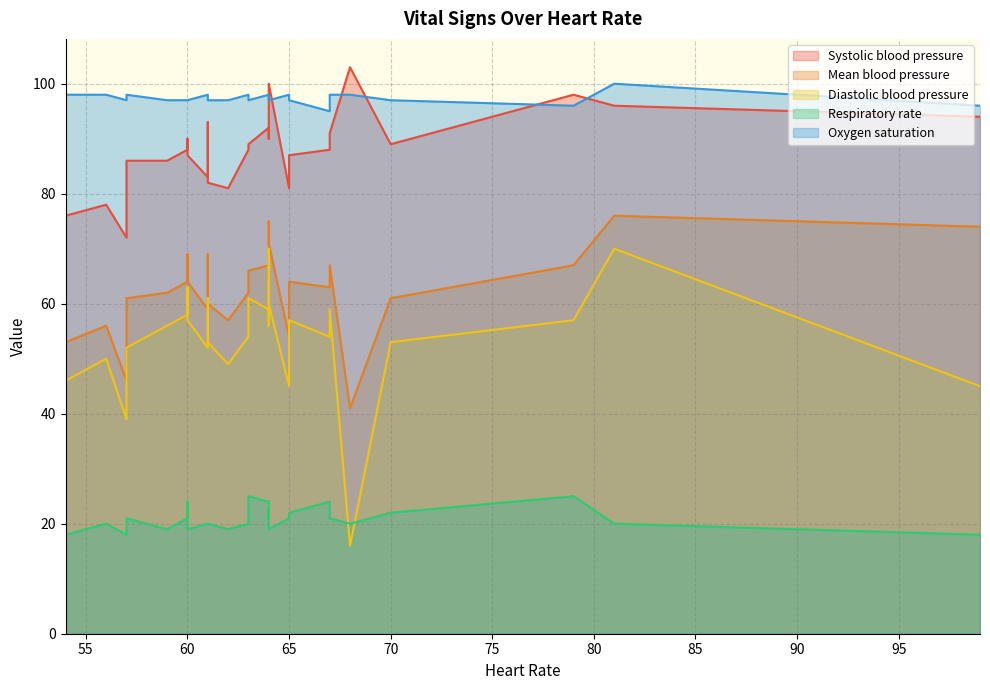

True or false: Respiratory rate and Systolic blood pressure cross at least once.

False